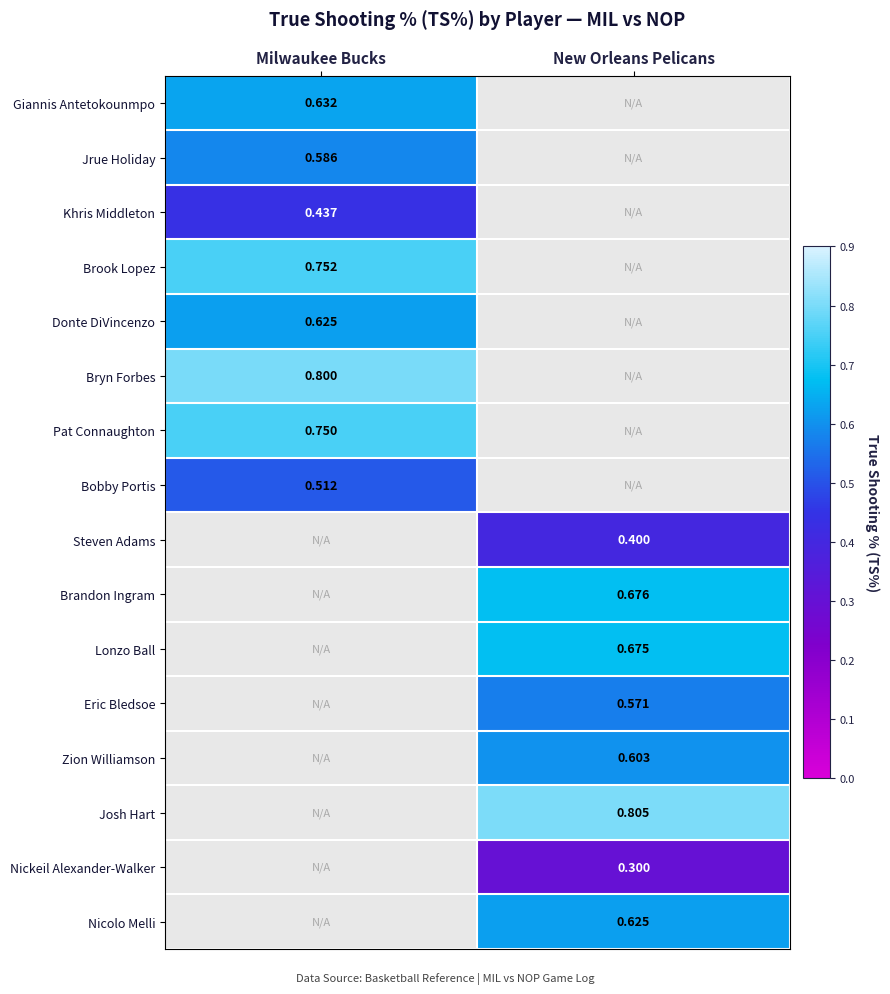

Which label corresponds to the smallest value in the chart?

New Orleans Pelicans